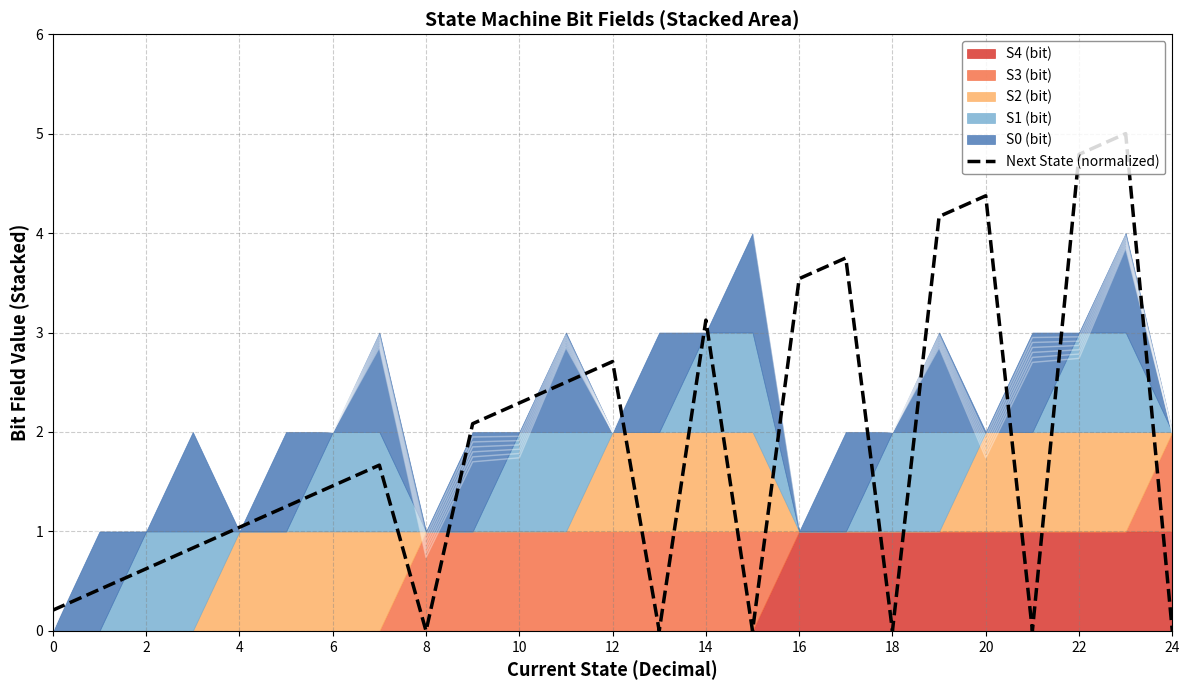

Reading left to right, what are all the values shown in this chart?

0.2	0.4	0.6	0.8	1.0	1.2	1.5	1.7	0.0	2.1	2.3	2.5	2.7	0.0	3.1	0.0	3.5	3.8	0.0	4.2	4.4	0.0	4.8	5.0	0.0